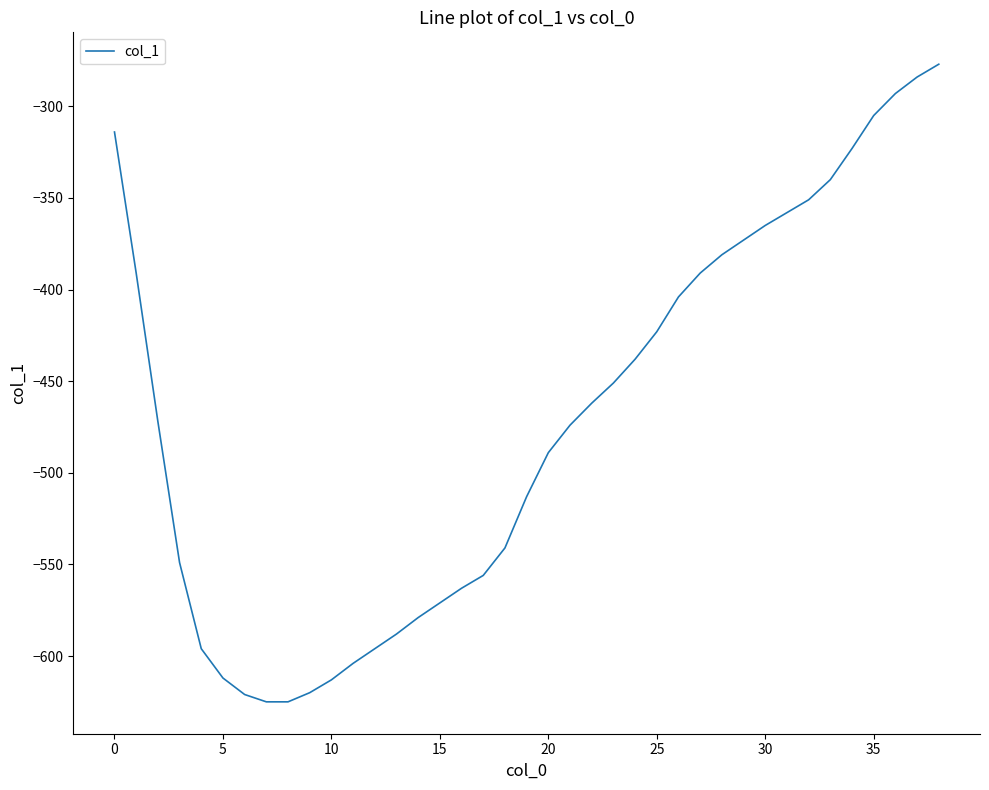

What is the maximum value shown in the chart?

-277